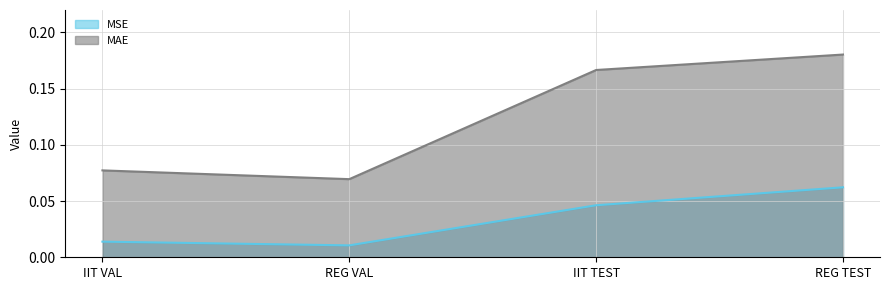

Is the value of MSE at IIT TEST greater than the value of MAE at REG VAL?

No